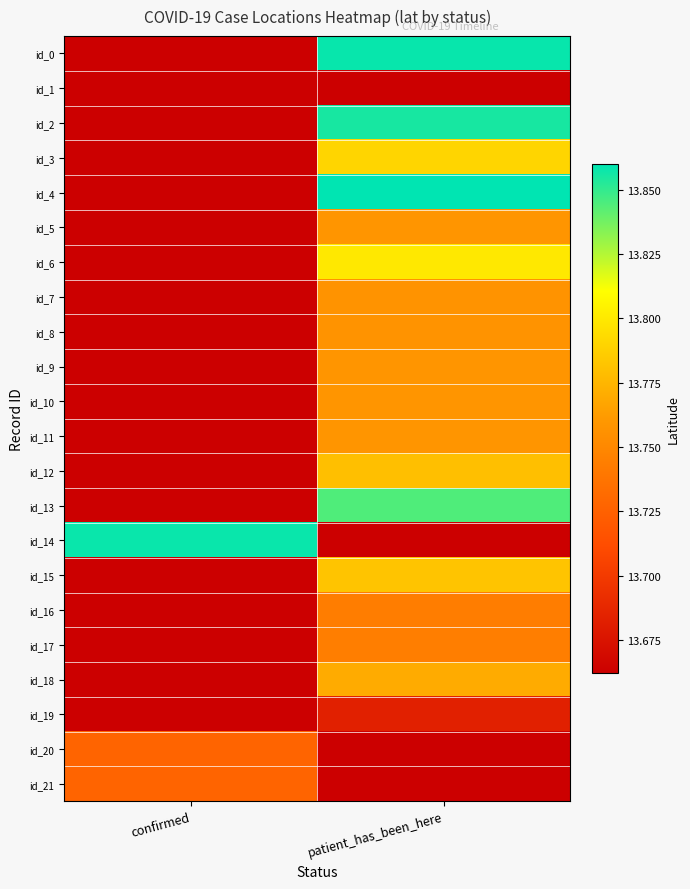

What is the difference between the highest and lowest values at patient_has_been_here?

0.2